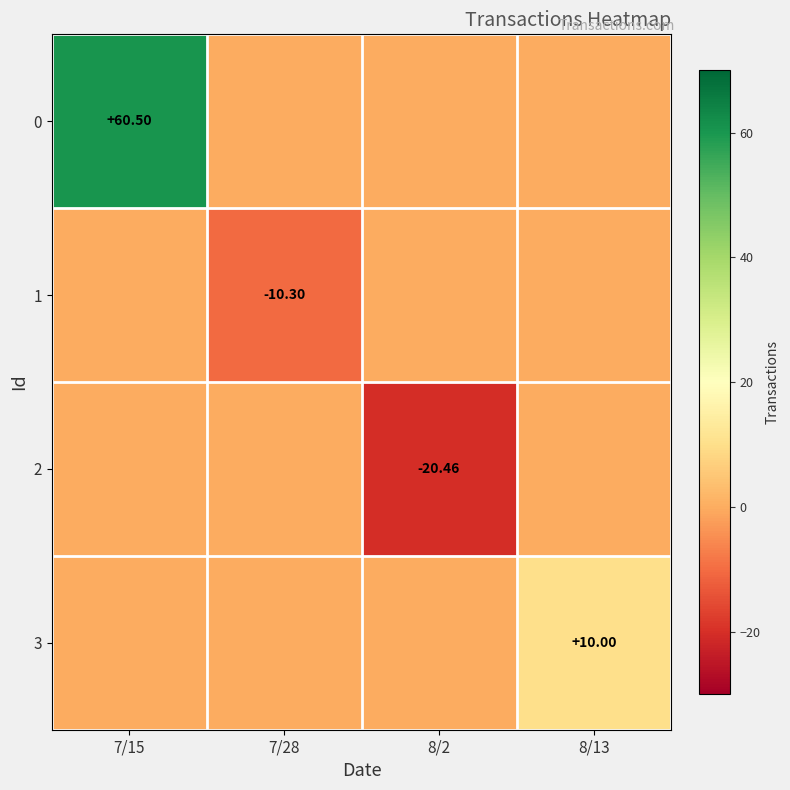

How many distinct data groups are displayed?

4